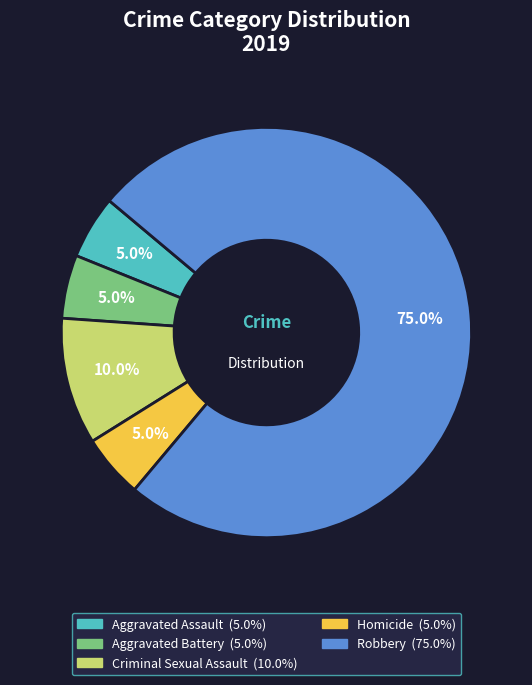

Is there a majority slice in this chart?

Yes